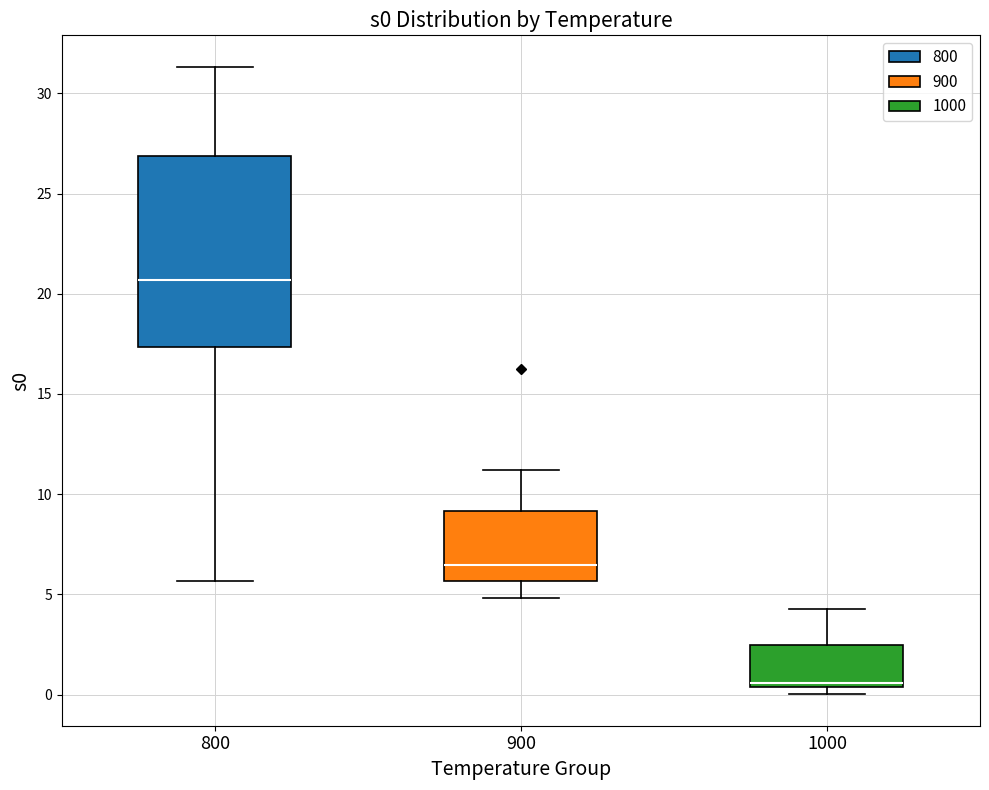

Where does the median line of the box at x = 900 sit on the y-axis? The values are not printed on the chart, so give them approximately, as read against the axis.

6.5